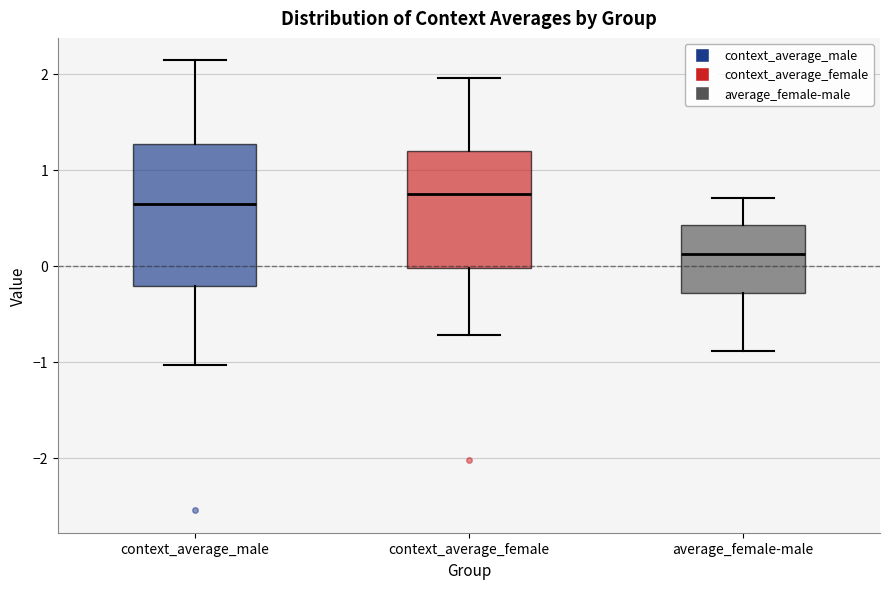

Reading left to right, transcribe this box plot: for each box, give where its median line is, the range the box spans, and where its two whiskers end, as read against the y-axis. The values are not printed on the chart, so give them approximately, as read against the axis.

context_average_male: median 0.6, box -0.2 to 1.3, whiskers -1.0 to 2.1
context_average_female: median 0.7, box 0.0 to 1.2, whiskers -0.7 to 2.0
average_female-male: median 0.1, box -0.3 to 0.4, whiskers -0.9 to 0.7